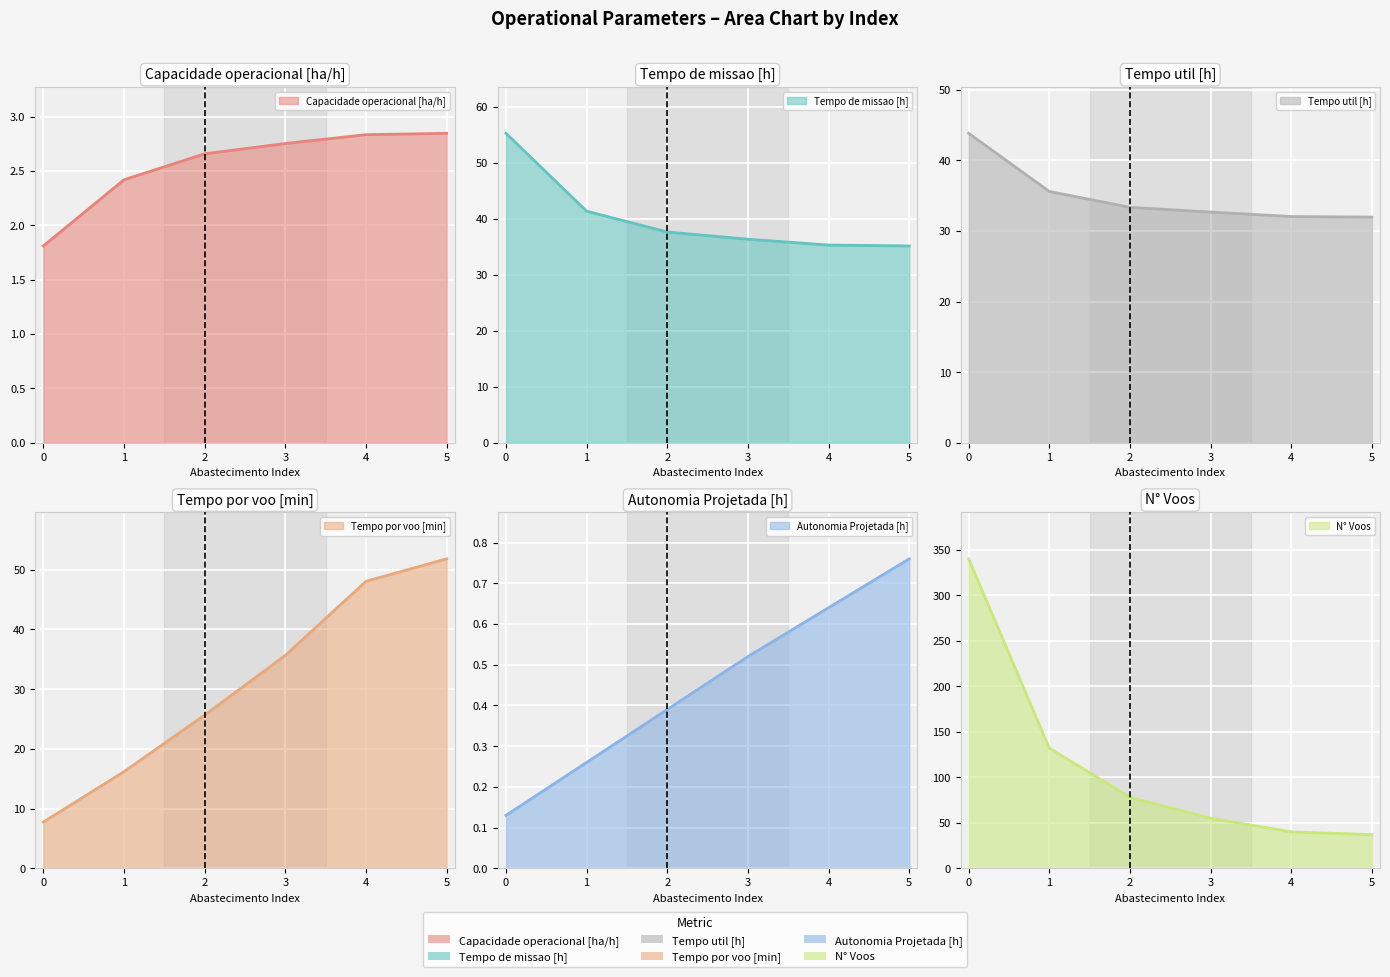

Count the number of data series in this chart.

6